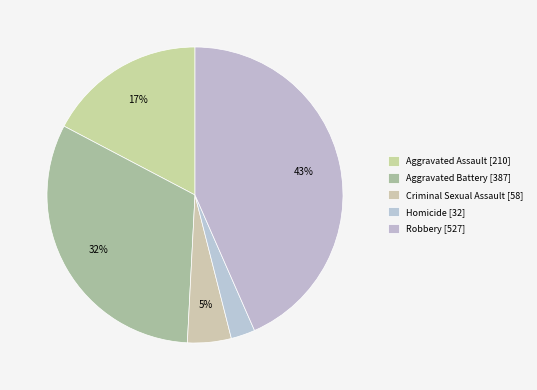

What is the smallest slice in the pie chart?

Homicide